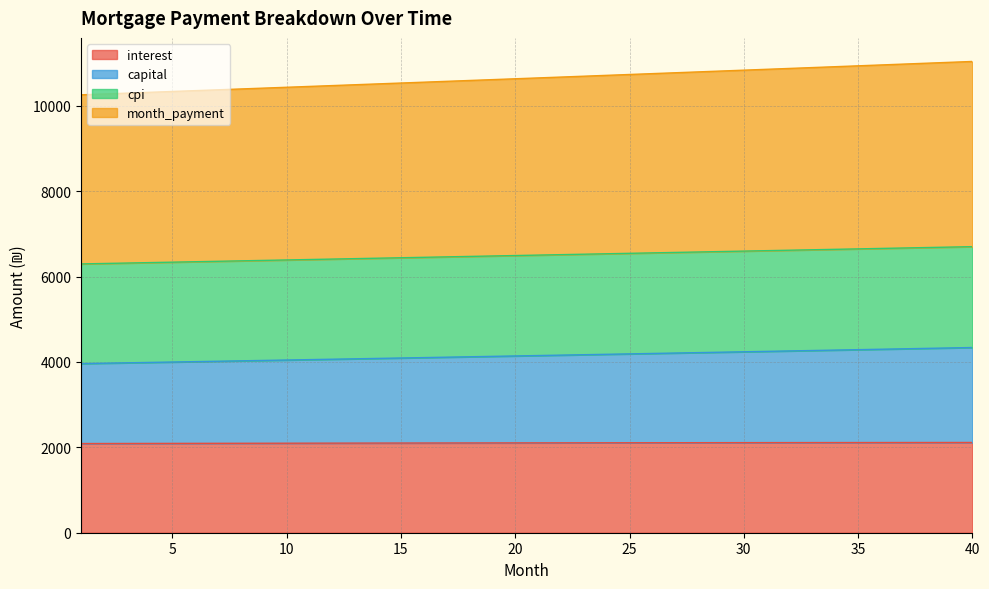

Which category has the lowest value in the cpi series?

1